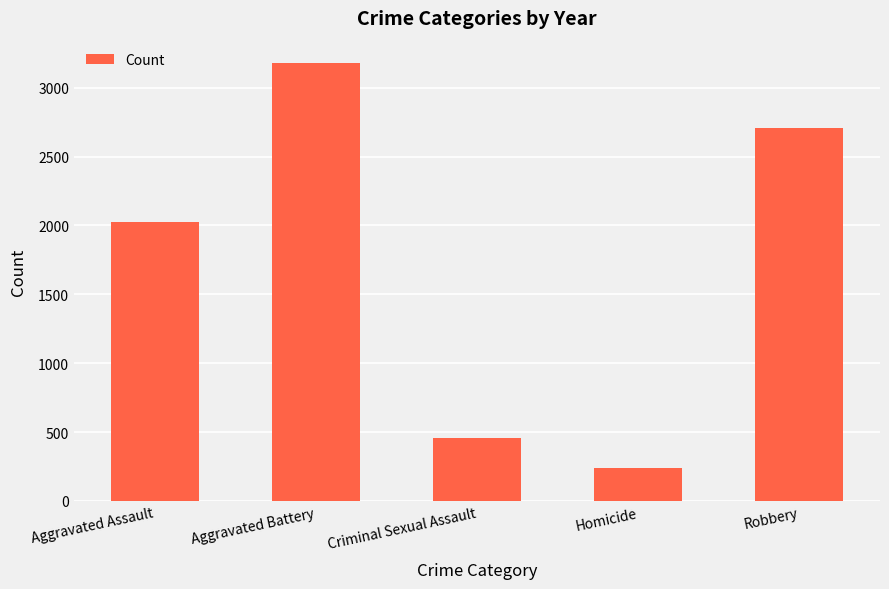

List the labels in order of value, smallest first.

Homicide, Criminal Sexual Assault, Aggravated Assault, Robbery, Aggravated Battery